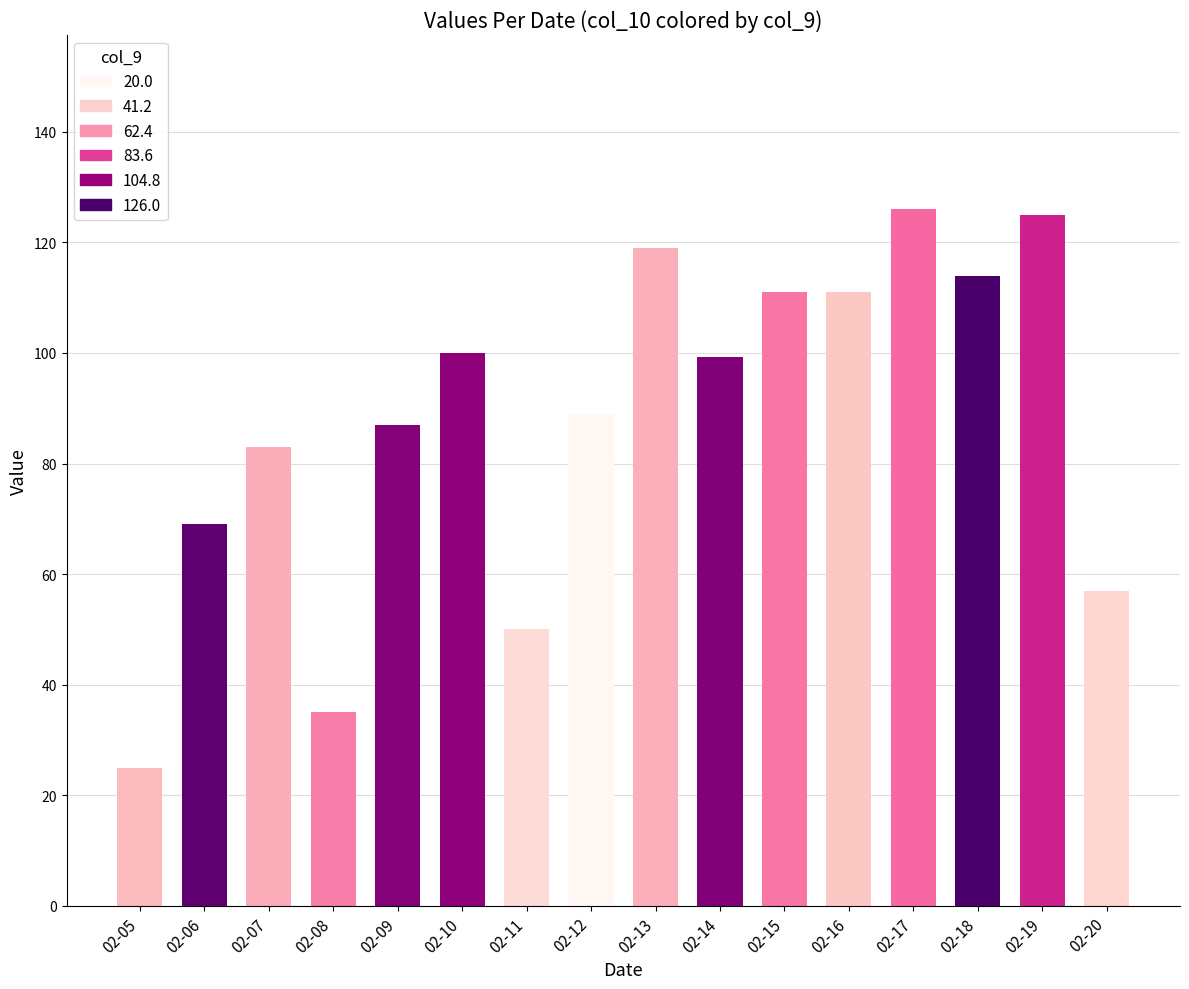

Is it true that the value at 02-05 is 13.6?

False